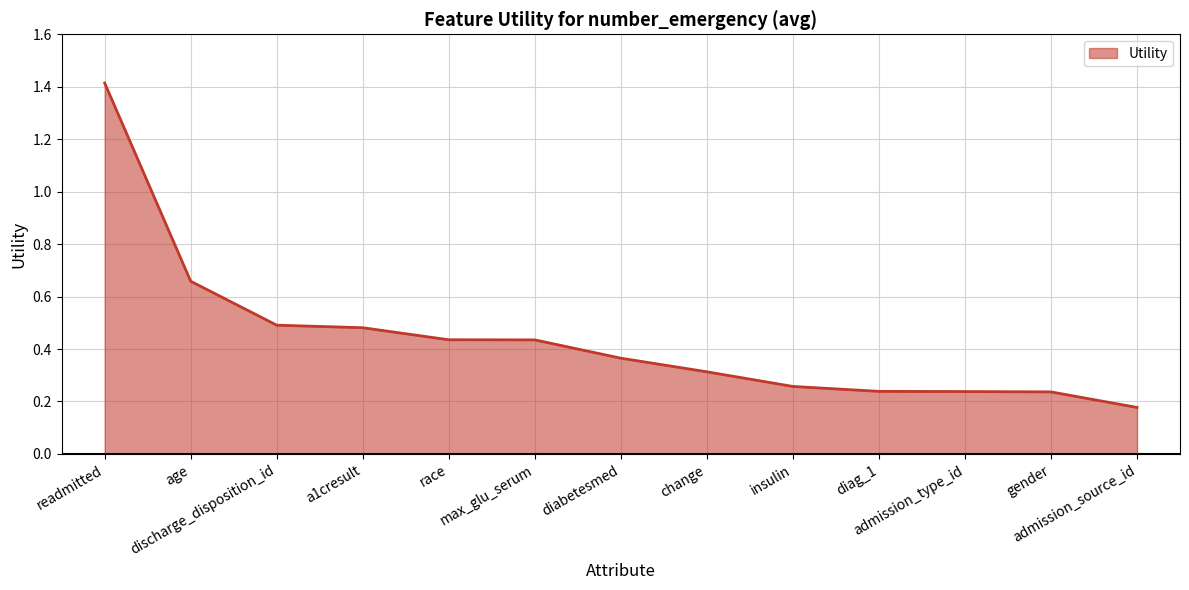

How many categories are shown in the chart?

13